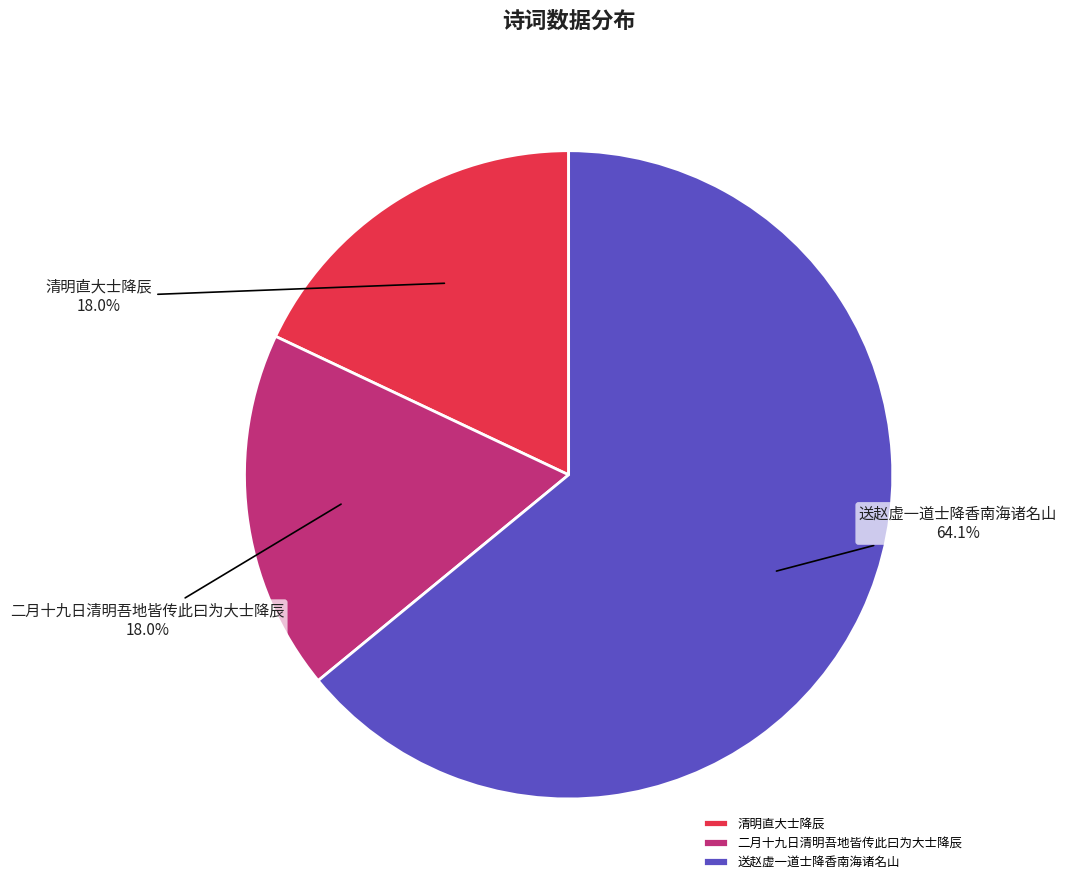

To the nearest percent, what portion does 清明直大士降辰 represent?

18%